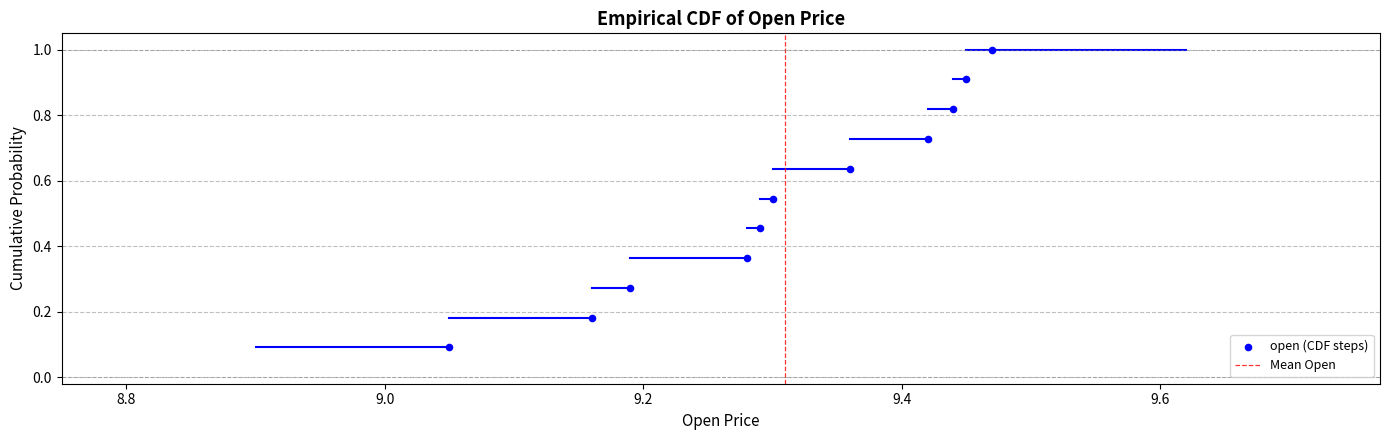

What is the average X value?

9.3